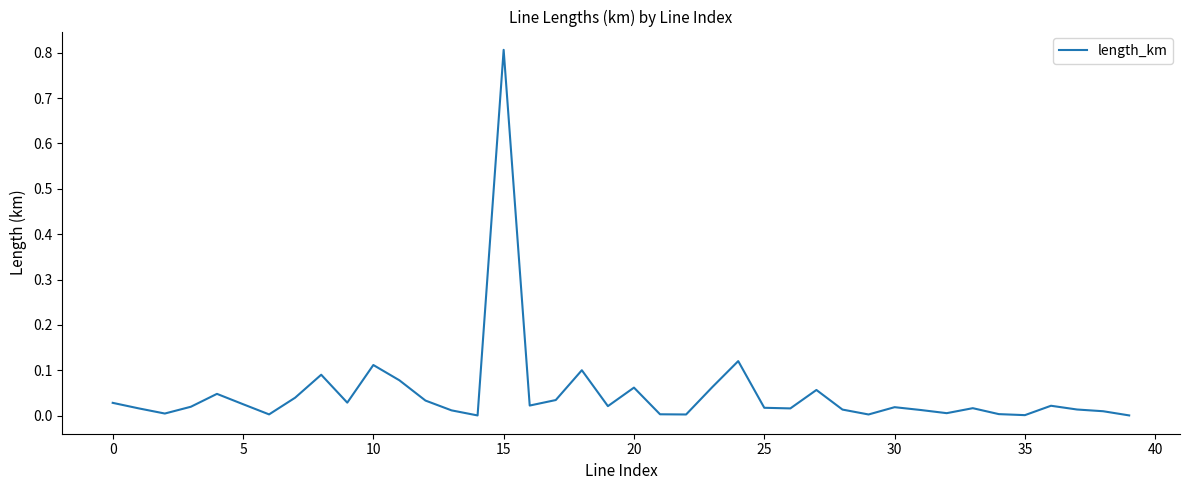

What is the difference between the maximum and minimum values?

0.8